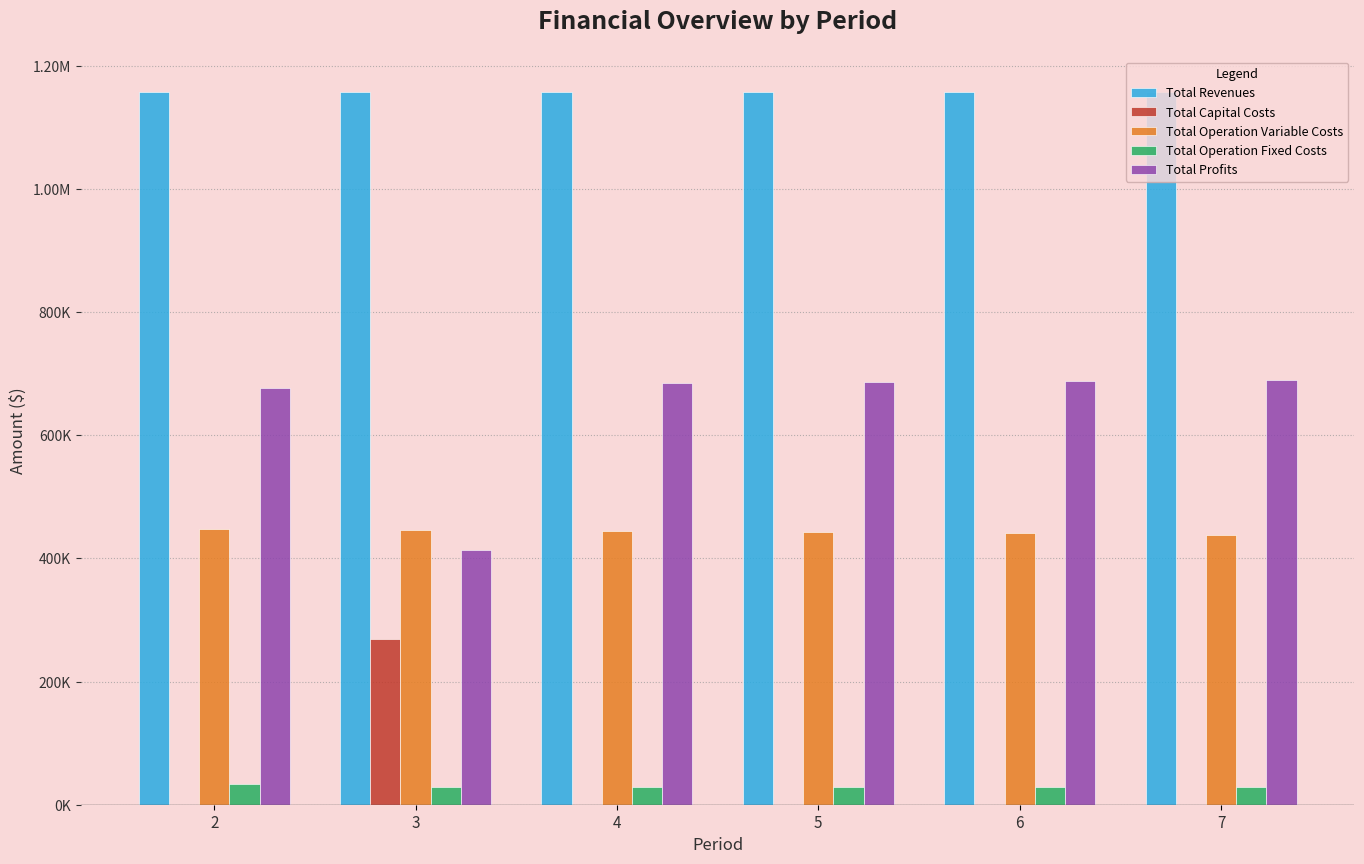

Are the bars horizontal?

No